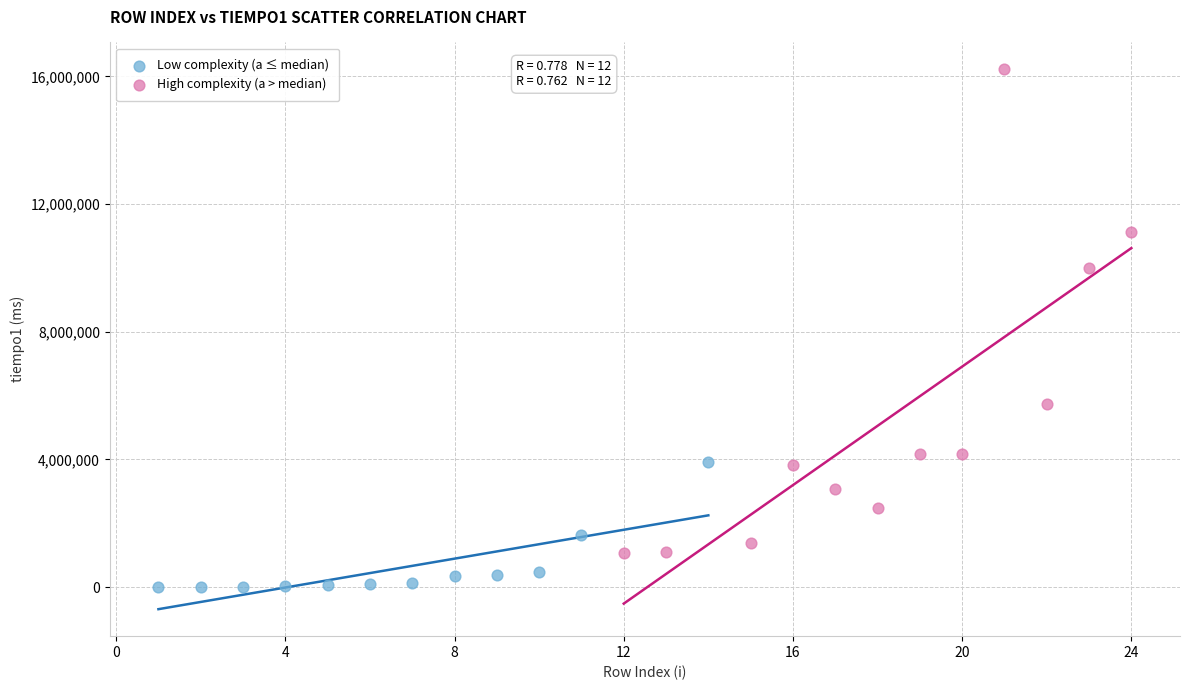

Which series reaches the maximum Y coordinate?

High complexity (a > median)